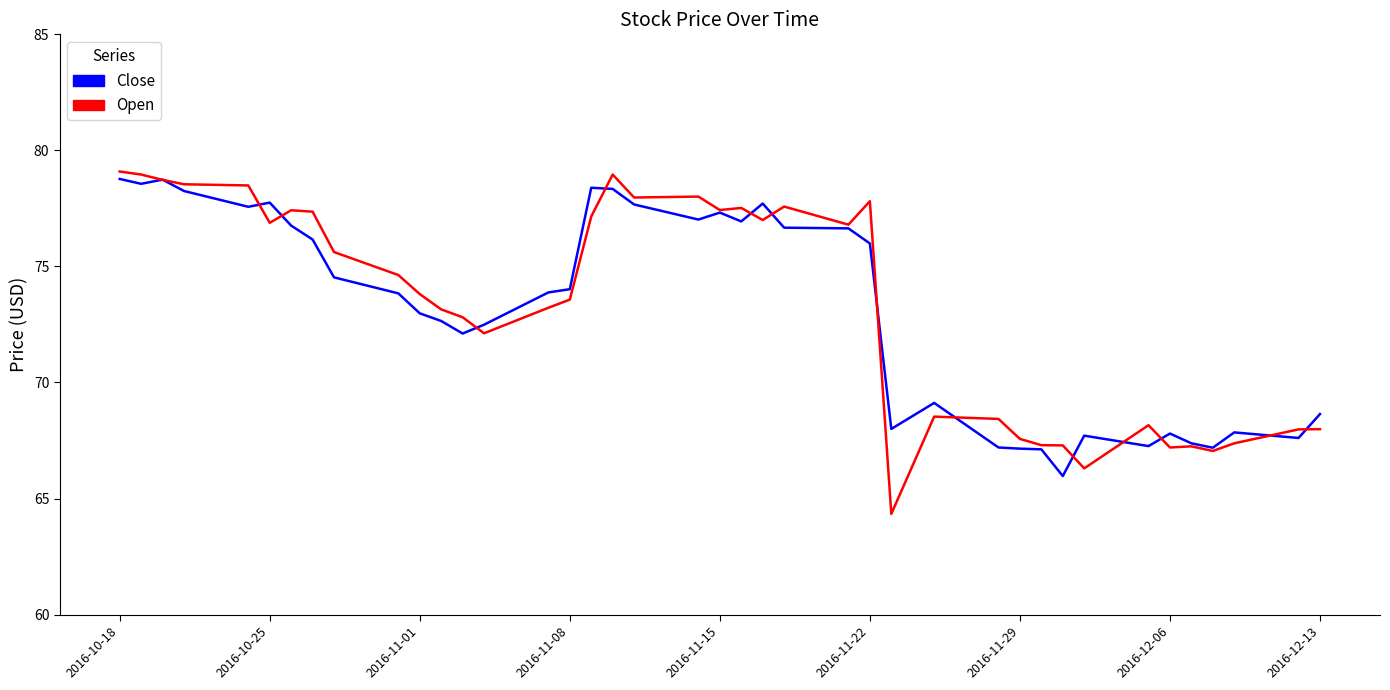

What is the maximum value shown in the chart?

79.1